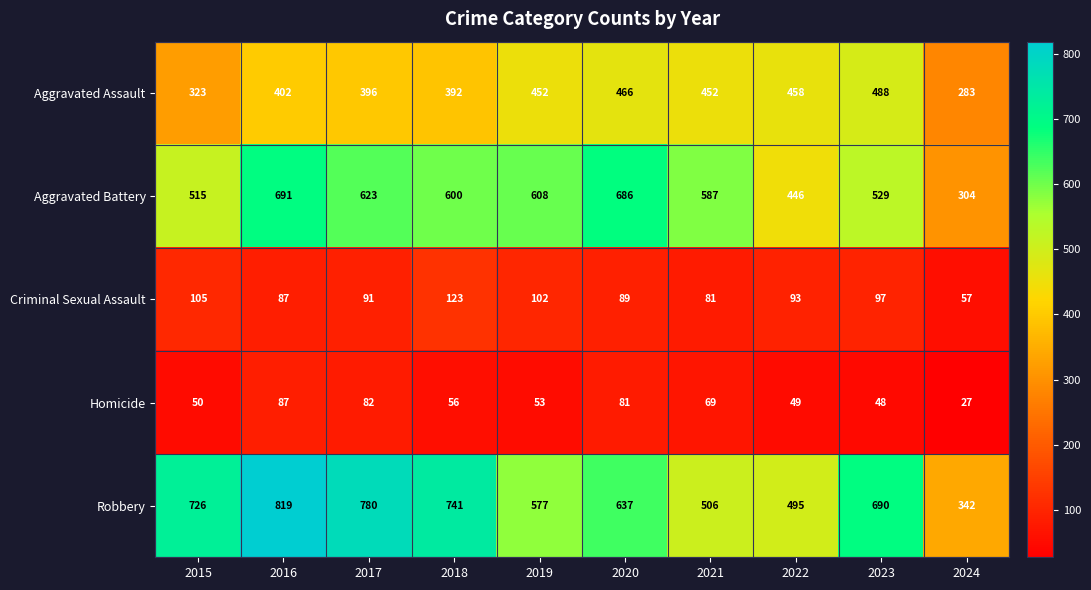

What is the maximum value shown in the chart?

819